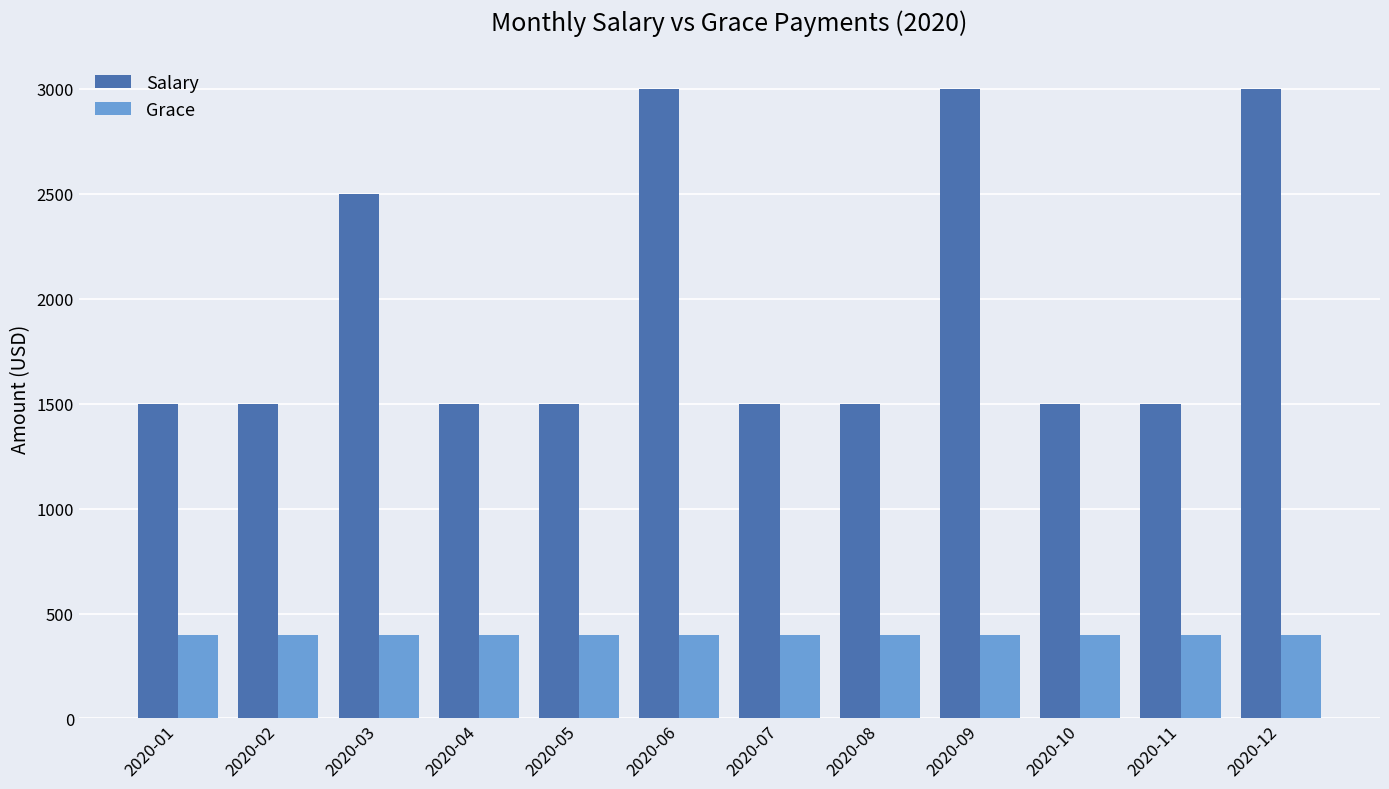

Reading left to right, what are all the values shown in this chart?

Salary: 2020-01=1500	2020-02=1500	2020-03=2500	2020-04=1500	2020-05=1500	2020-06=3000	2020-07=1500	2020-08=1500	2020-09=3000	2020-10=1500	2020-11=1500	2020-12=3000
Grace: 2020-01=400	2020-02=400	2020-03=400	2020-04=400	2020-05=400	2020-06=400	2020-07=400	2020-08=400	2020-09=400	2020-10=400	2020-11=400	2020-12=400